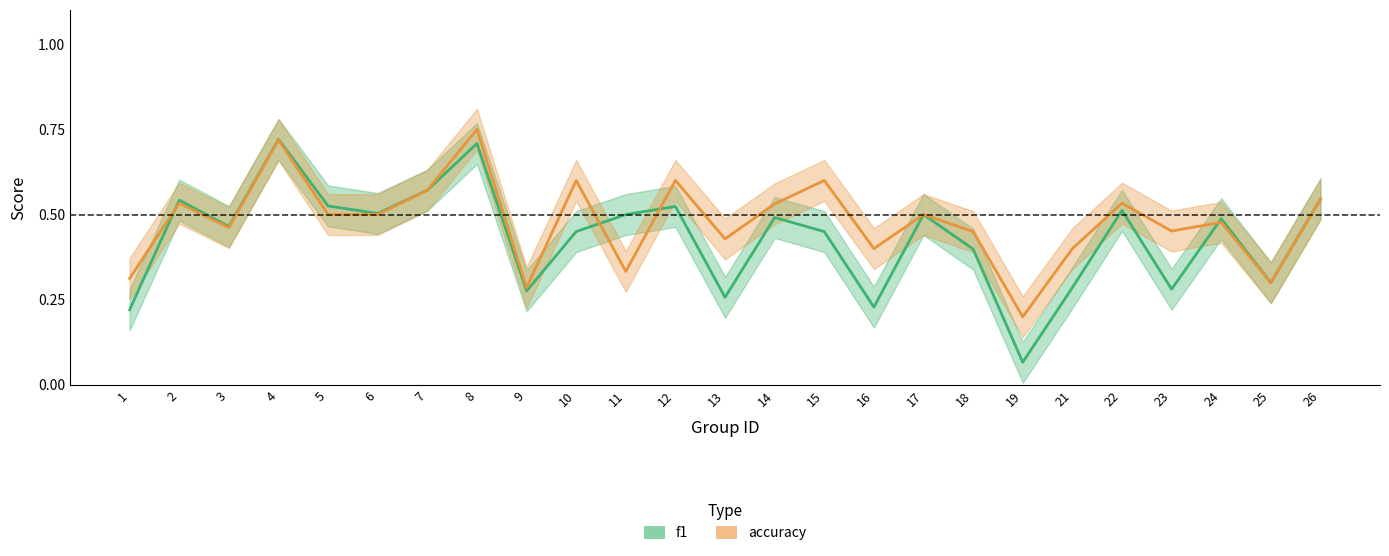

What is the value of the accuracy point at the 16th from the left?

0.4